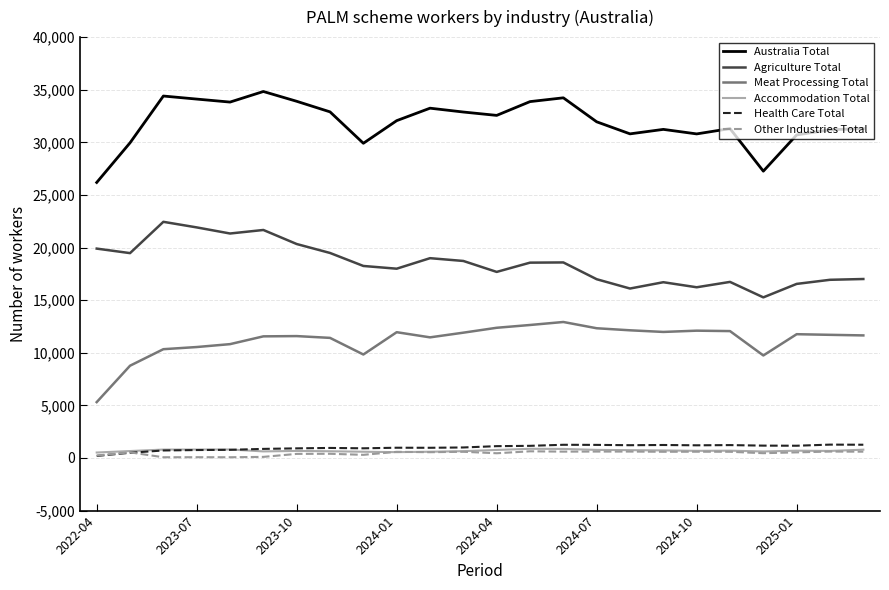

True or false: Accommodation Total and Agriculture Total intersect in this chart.

False